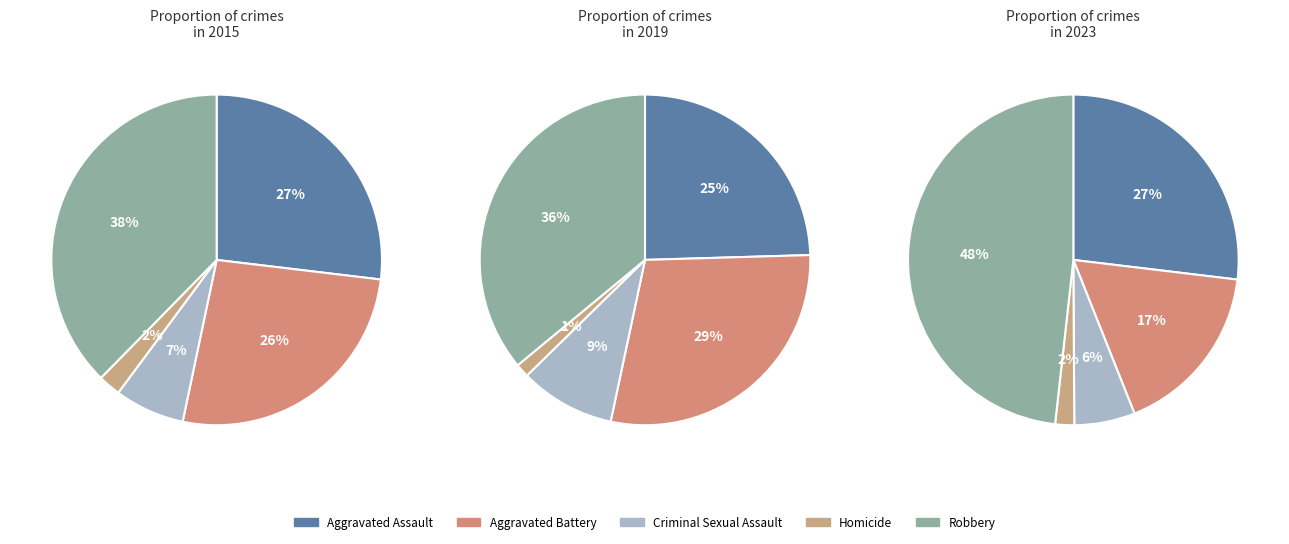

To the nearest percent, what portion does Robbery represent?

38%